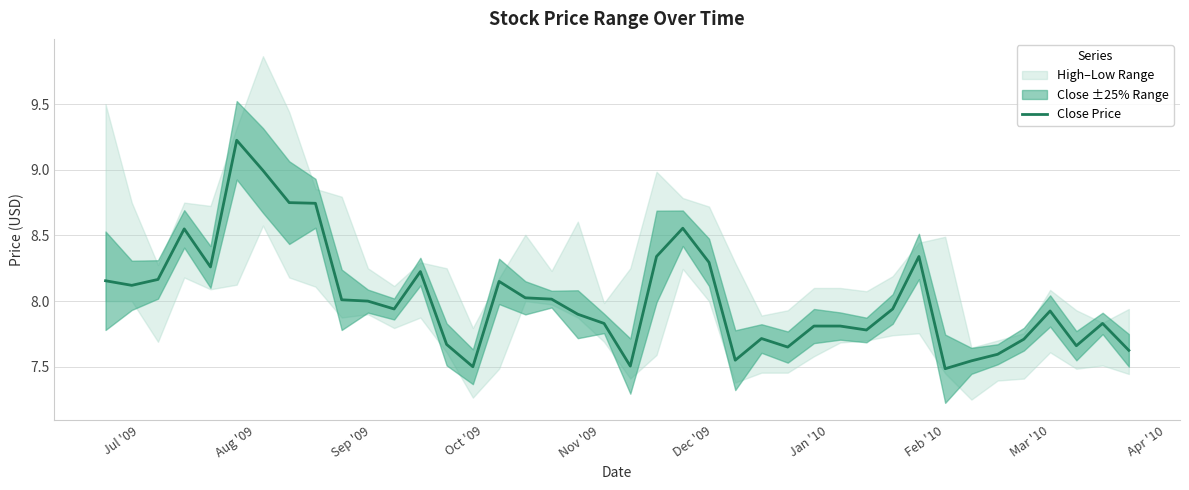

Reading left to right, transcribe all the data shown in this chart.

8.2	8.1	8.2	8.6	8.3	9.2	9.0	8.8	8.7	8.0	8.0	7.9	8.2	7.7	7.5	8.2	8.0	8.0	7.9	7.8	7.5	8.3	8.6	8.3	7.5	7.7	7.7	7.8	7.8	7.8	7.9	8.3	7.5	7.5	7.6	7.7	7.9	7.7	7.8	7.6